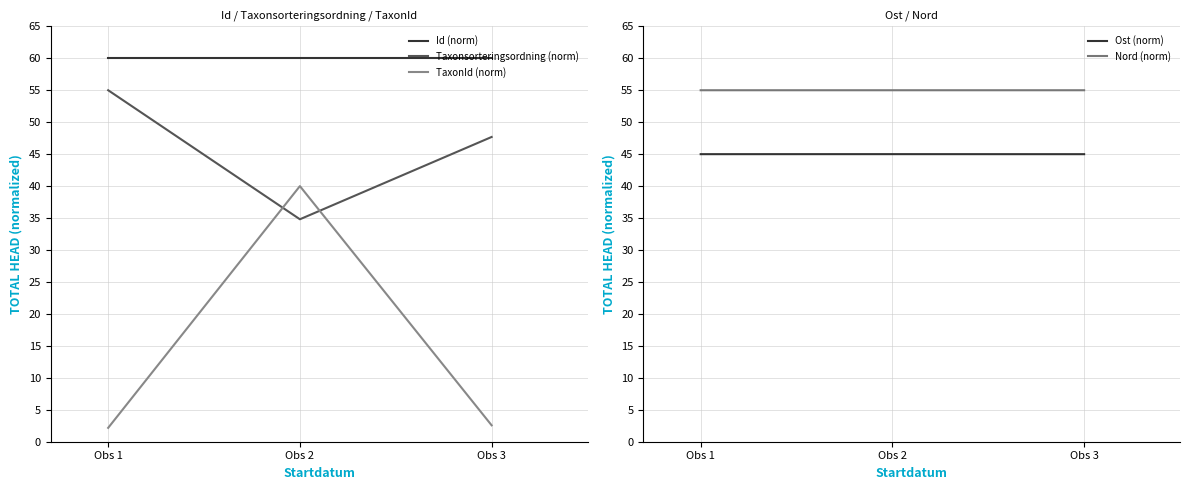

Is it true that TaxonId (norm) equals 40.0 at Obs 2?

True